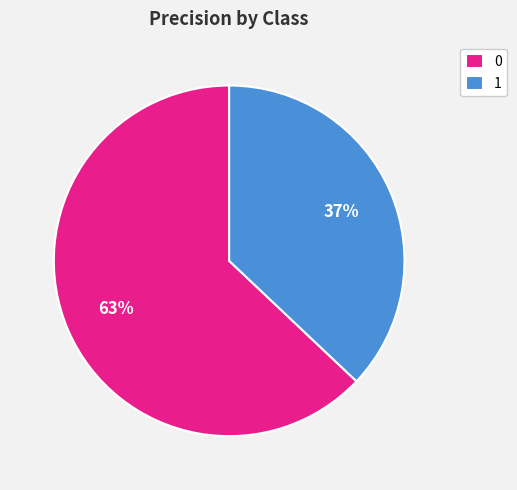

Combined, do 0 and 1 account for over 50%?

Yes